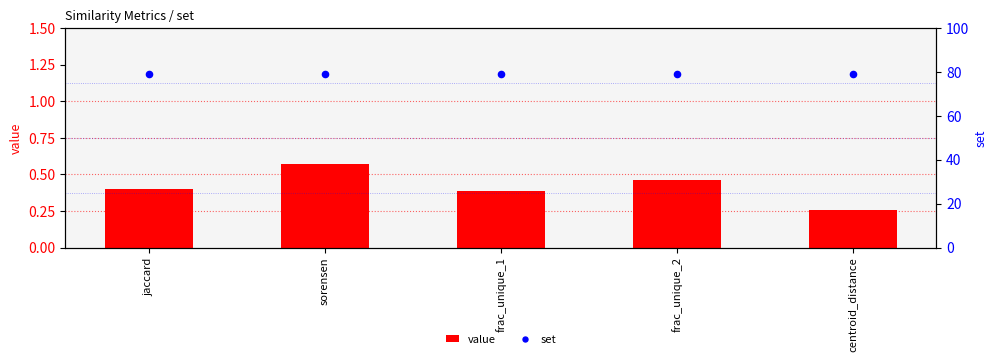

What is the total value across all series at jaccard?

79.4